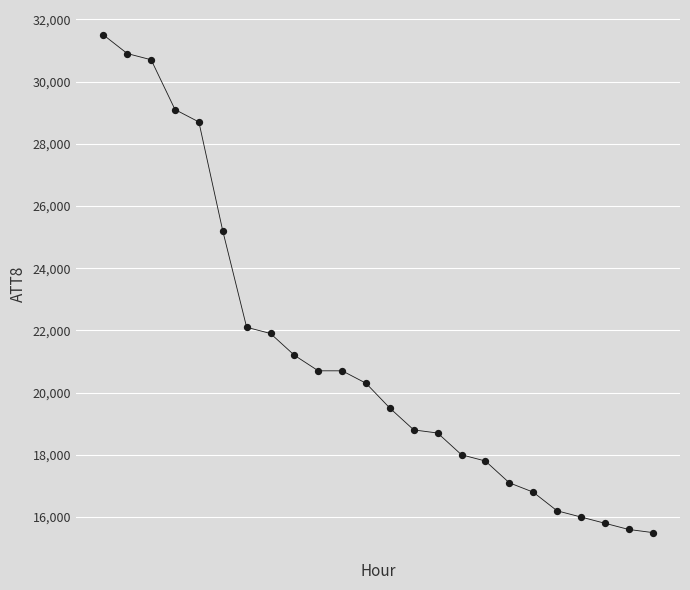

What Y value in the scatter plot is closest to 23500?

22100